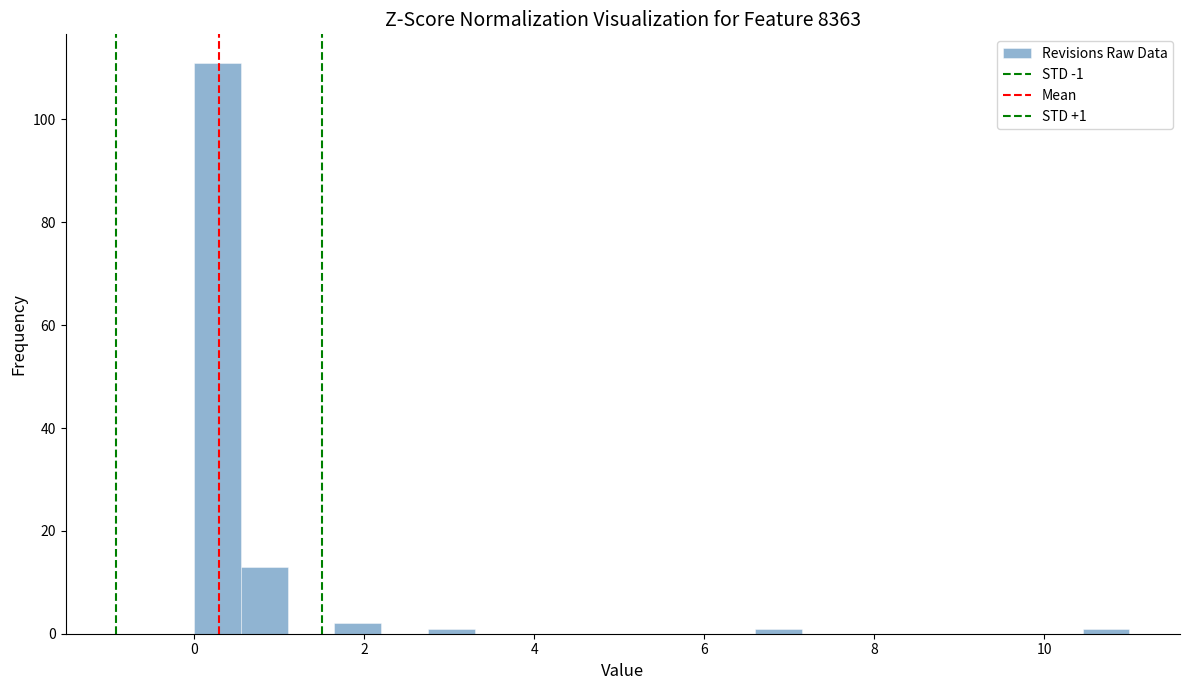

Around what value on the x-axis is the tallest bar? Give the approximate position of its centre, as read against the axis.

0.2